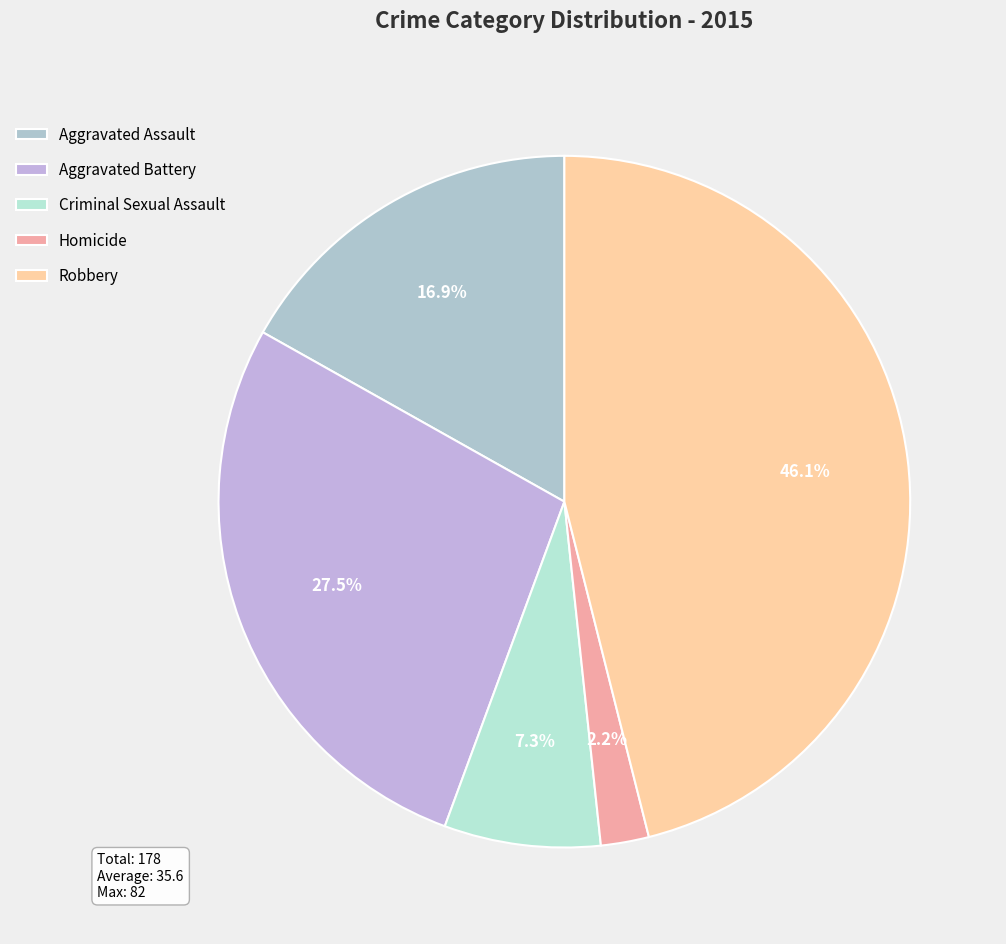

What percentage is the Robbery slice, to the nearest percent?

46%